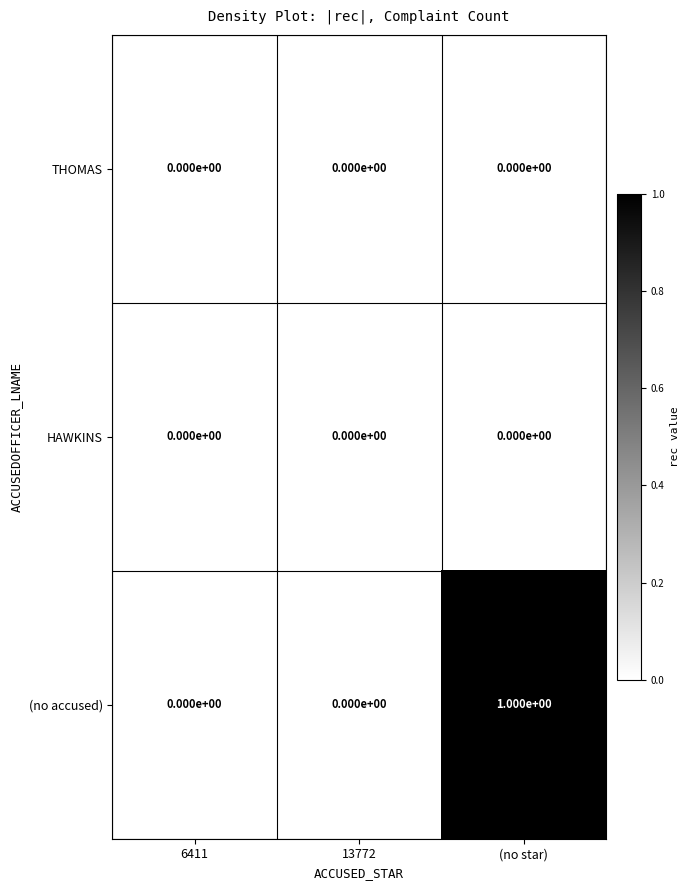

How many (no accused) values are between 0 and 1?

3